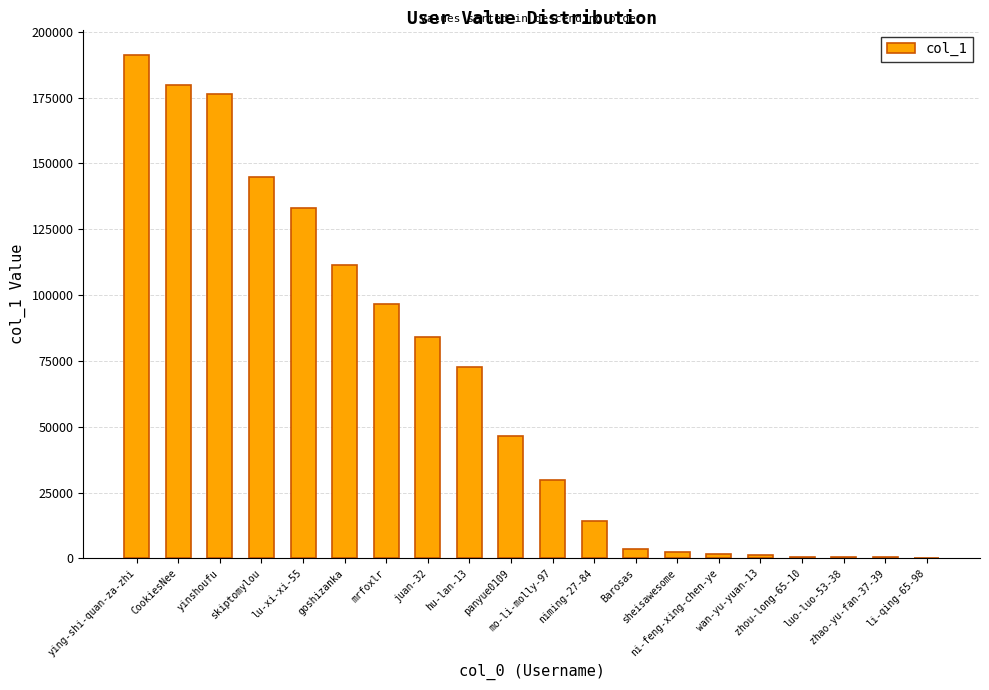

The chart shows a value of 119523 at juan-32. True or false?

False